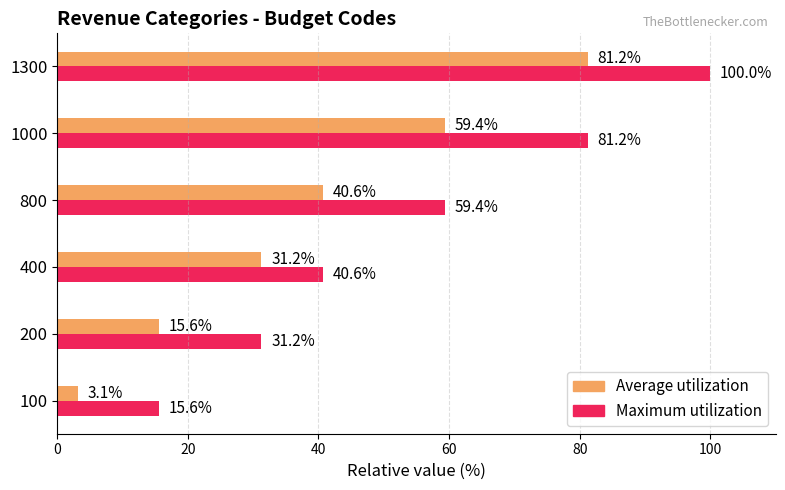

At how many categories does at least one series exceed 26?

5